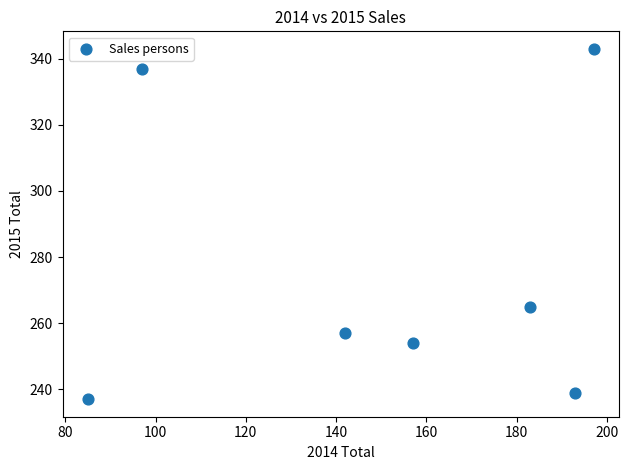

What is the range of Y values (max minus min)?

106